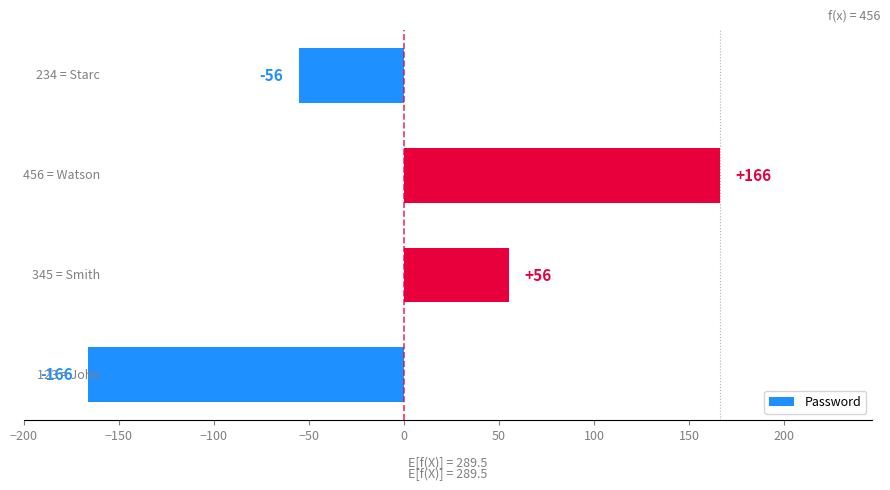

What is the difference between the second highest and minimum values?

222.0